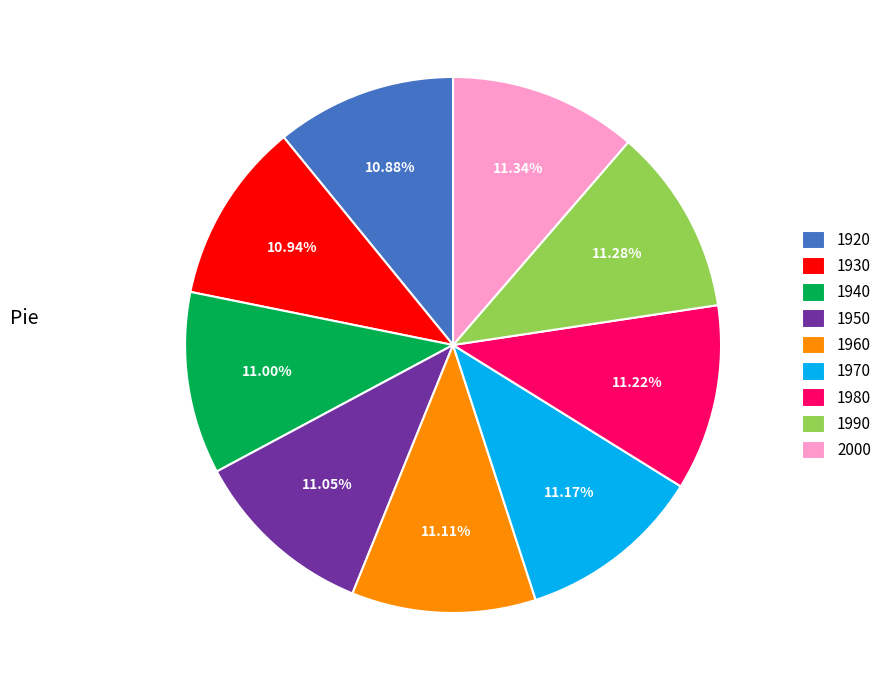

What is the ratio of the value at 1980 to the value at 1920?

1.0